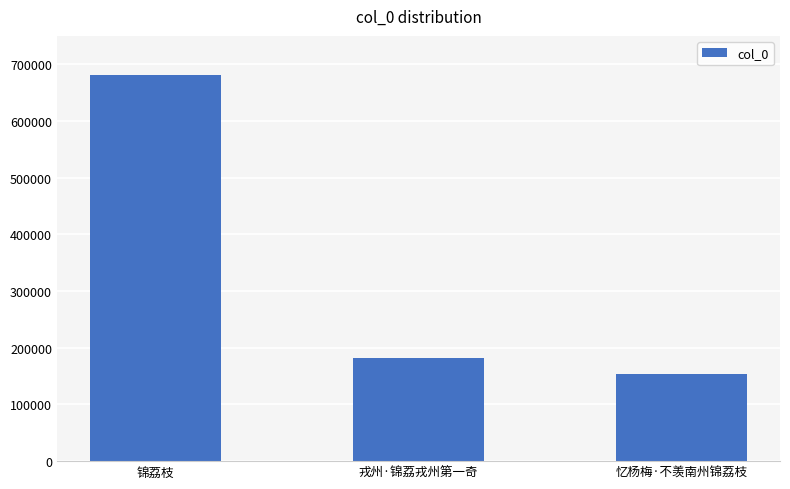

Between 忆杨梅·不羡南州锦荔枝 and 戎州·锦荔戎州第一奇, which is larger?

戎州·锦荔戎州第一奇